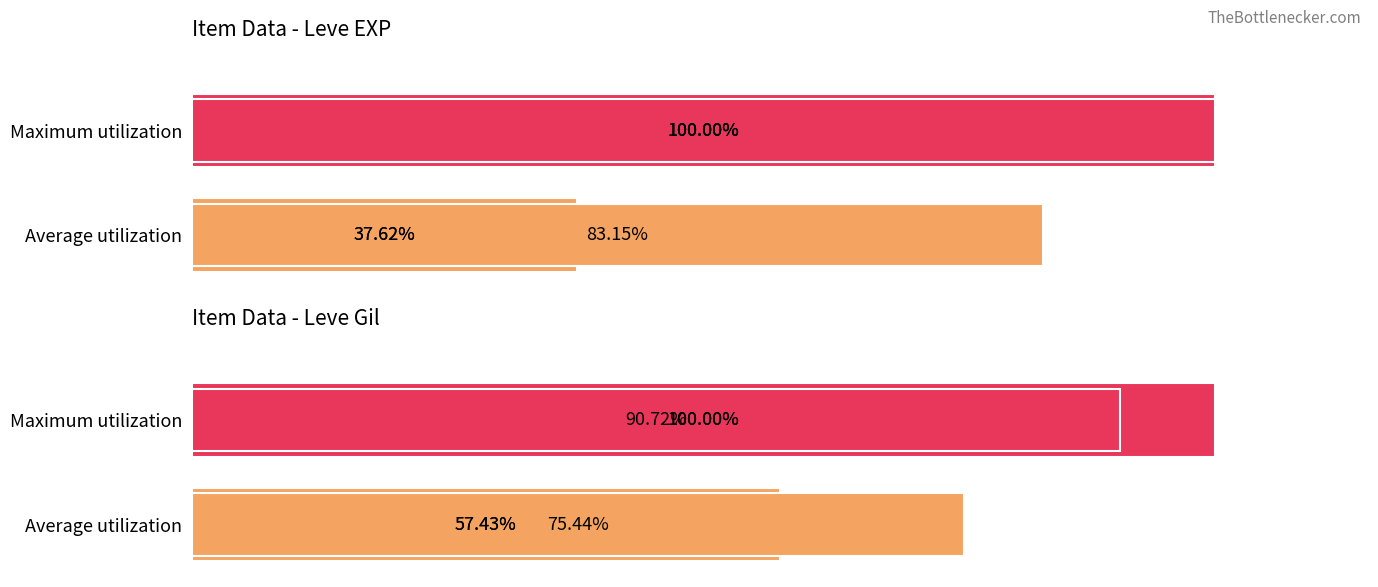

Rank the series by their maximum value, from lowest to highest.

Leve Gil, Leve EXP